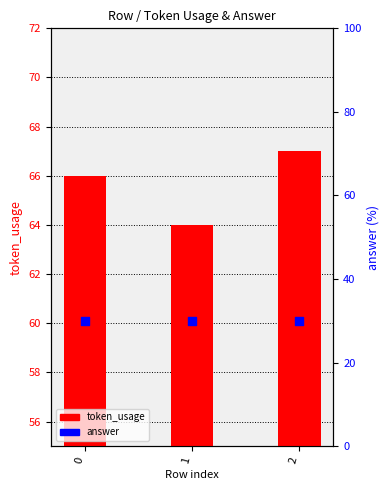

Which series contains the lowest Y value?

answer